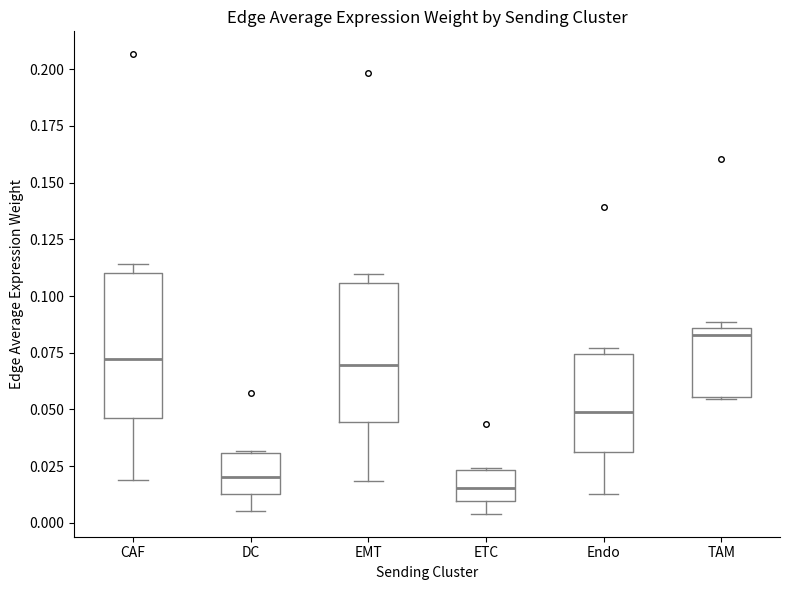

Reading left to right, transcribe this box plot: for each box, give where its median line is, the range the box spans, and where its two whiskers end, as read against the y-axis. The values are not printed on the chart, so give them approximately, as read against the axis.

CAF: median 0.070, box 0.045 to 0.110, whiskers 0.020 to 0.115
DC: median 0.020, box 0.015 to 0.030, whiskers 0.005 to 0.030
EMT: median 0.070, box 0.045 to 0.105, whiskers 0.020 to 0.110
ETC: median 0.015, box 0.010 to 0.025, whiskers 0.005 to 0.025
Endo: median 0.050, box 0.030 to 0.075, whiskers 0.015 to 0.075 (just above the box's upper edge)
TAM: median 0.085 (just below the box's upper edge), box 0.055 to 0.085, whiskers 0.055 to 0.090